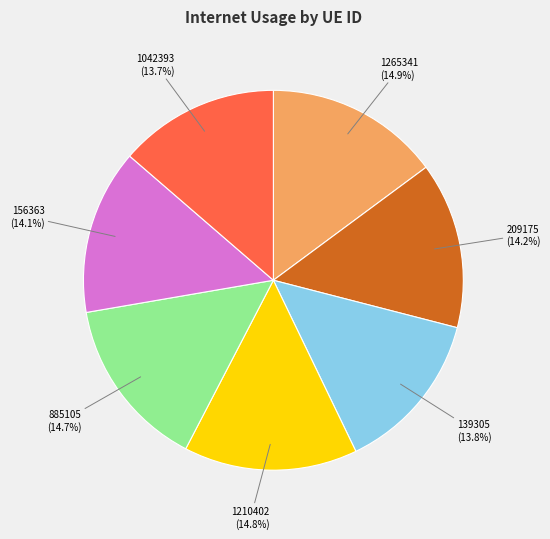

Combined, what portion of the pie is 156363 and 1265341?

28.9%